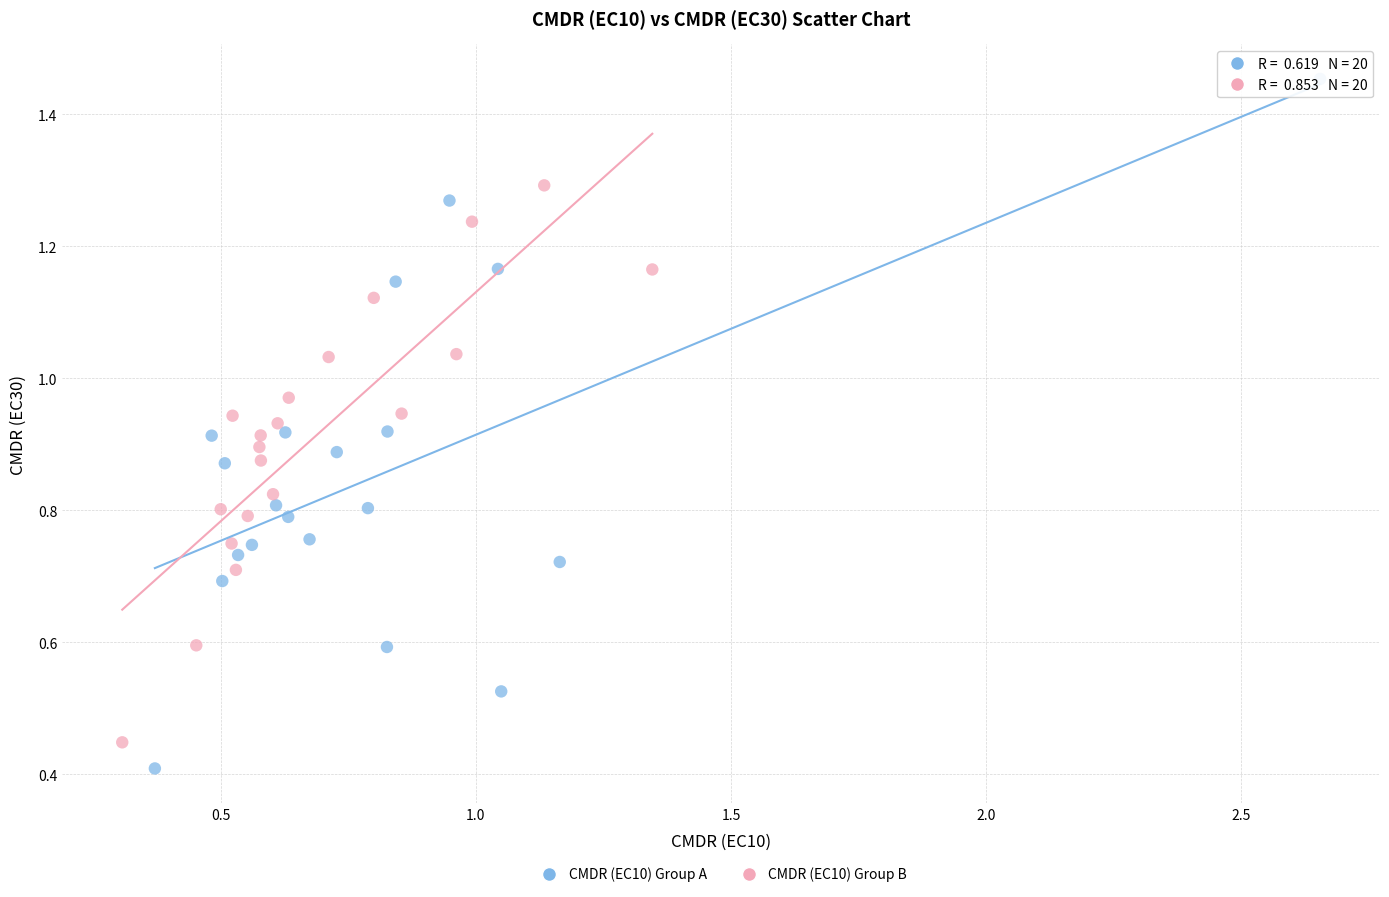

Which series has the largest Y range (max minus min)?

CMDR (EC10) Group A